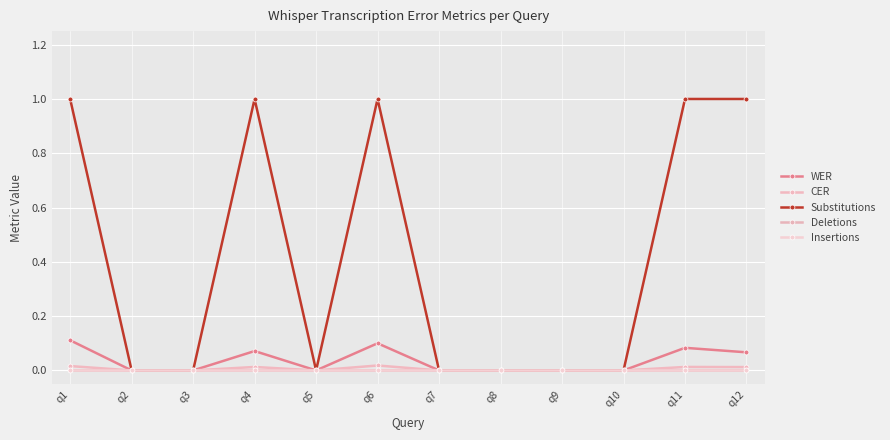

True or false: Deletions and CER intersect in this chart.

False